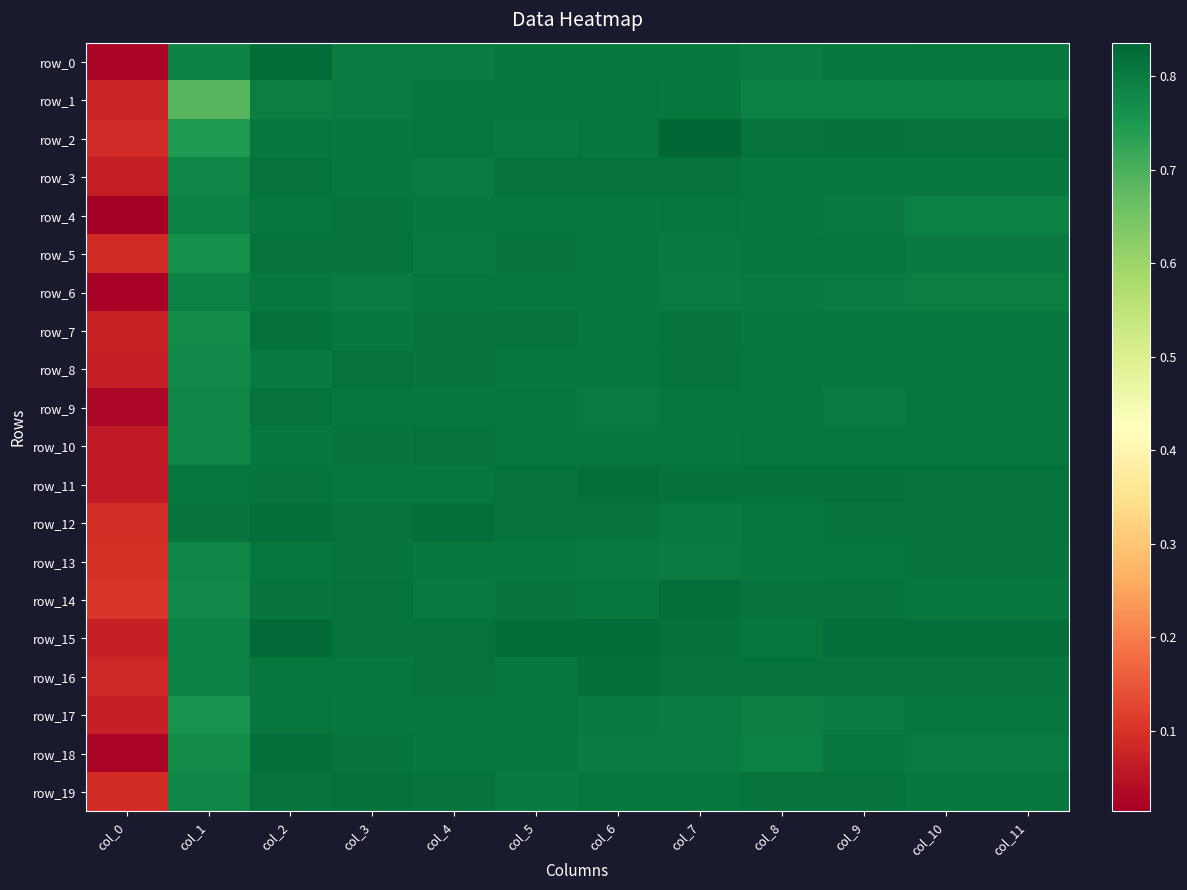

Reading right to left, extract all data points from this chart.

row_0: 0.8	0.8	0.8	0.8	0.8	0.8	0.8	0.8	0.8	0.8	0.8	0.0
row_1: 0.8	0.8	0.8	0.8	0.8	0.8	0.8	0.8	0.8	0.8	0.7	0.1
row_2: 0.8	0.8	0.8	0.8	0.8	0.8	0.8	0.8	0.8	0.8	0.7	0.1
row_3: 0.8	0.8	0.8	0.8	0.8	0.8	0.8	0.8	0.8	0.8	0.8	0.1
row_4: 0.8	0.8	0.8	0.8	0.8	0.8	0.8	0.8	0.8	0.8	0.8	0.0
row_5: 0.8	0.8	0.8	0.8	0.8	0.8	0.8	0.8	0.8	0.8	0.8	0.1
row_6: 0.8	0.8	0.8	0.8	0.8	0.8	0.8	0.8	0.8	0.8	0.8	0.0
row_7: 0.8	0.8	0.8	0.8	0.8	0.8	0.8	0.8	0.8	0.8	0.8	0.1
row_8: 0.8	0.8	0.8	0.8	0.8	0.8	0.8	0.8	0.8	0.8	0.8	0.1
row_9: 0.8	0.8	0.8	0.8	0.8	0.8	0.8	0.8	0.8	0.8	0.8	0.0
row_10: 0.8	0.8	0.8	0.8	0.8	0.8	0.8	0.8	0.8	0.8	0.8	0.1
row_11: 0.8	0.8	0.8	0.8	0.8	0.8	0.8	0.8	0.8	0.8	0.8	0.1
row_12: 0.8	0.8	0.8	0.8	0.8	0.8	0.8	0.8	0.8	0.8	0.8	0.1
row_13: 0.8	0.8	0.8	0.8	0.8	0.8	0.8	0.8	0.8	0.8	0.8	0.1
row_14: 0.8	0.8	0.8	0.8	0.8	0.8	0.8	0.8	0.8	0.8	0.8	0.1
row_15: 0.8	0.8	0.8	0.8	0.8	0.8	0.8	0.8	0.8	0.8	0.8	0.1
row_16: 0.8	0.8	0.8	0.8	0.8	0.8	0.8	0.8	0.8	0.8	0.8	0.1
row_17: 0.8	0.8	0.8	0.8	0.8	0.8	0.8	0.8	0.8	0.8	0.8	0.1
row_18: 0.8	0.8	0.8	0.8	0.8	0.8	0.8	0.8	0.8	0.8	0.8	0.0
row_19: 0.8	0.8	0.8	0.8	0.8	0.8	0.8	0.8	0.8	0.8	0.8	0.1